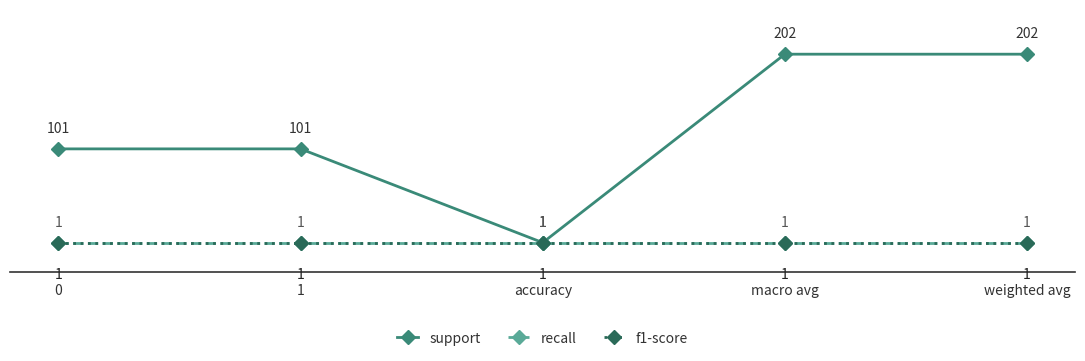

Between macro avg and weighted avg, which series saw the biggest shift?

support